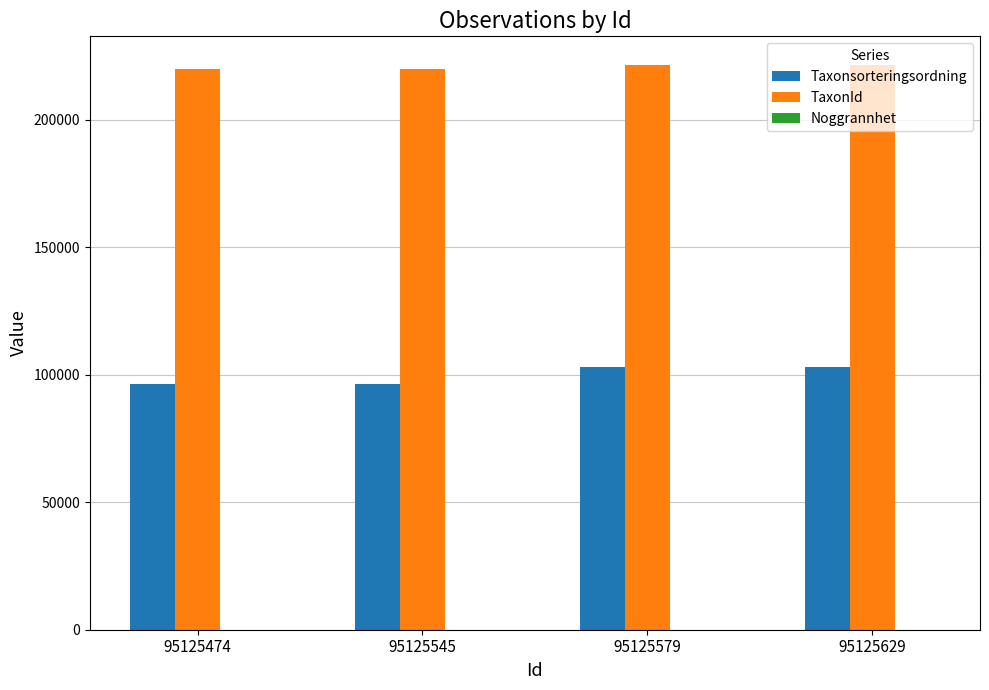

What is the maximum value for TaxonId?

221725